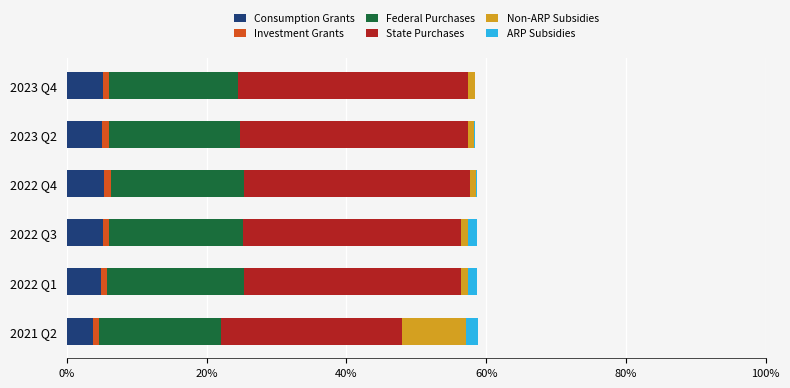

What is the sum of all Federal Purchases values?

112.3